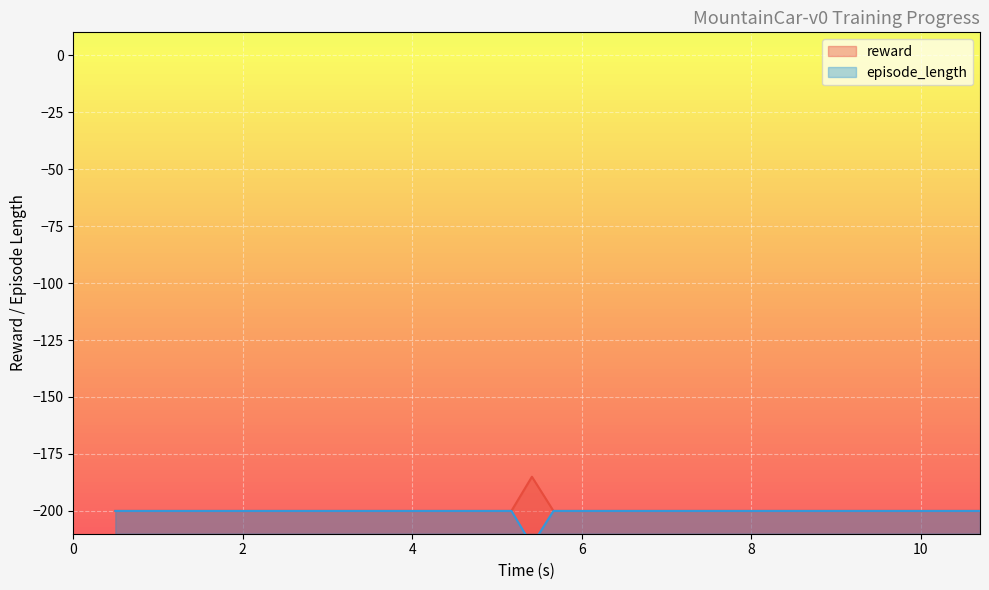

Rank the series by their maximum value, from lowest to highest.

episode_length, reward